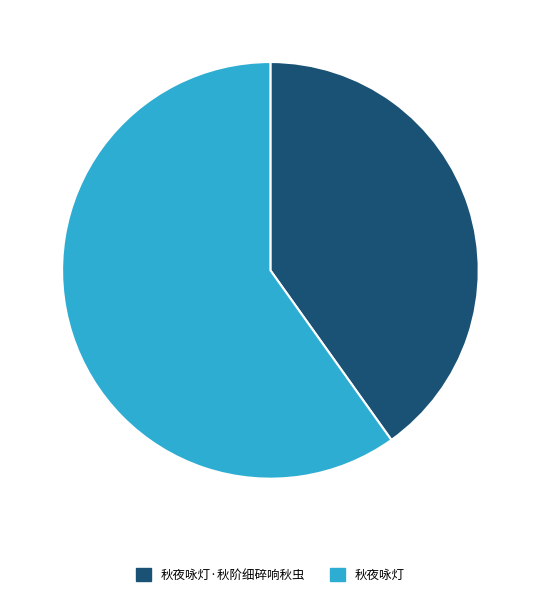

How many segments does this pie chart have?

2